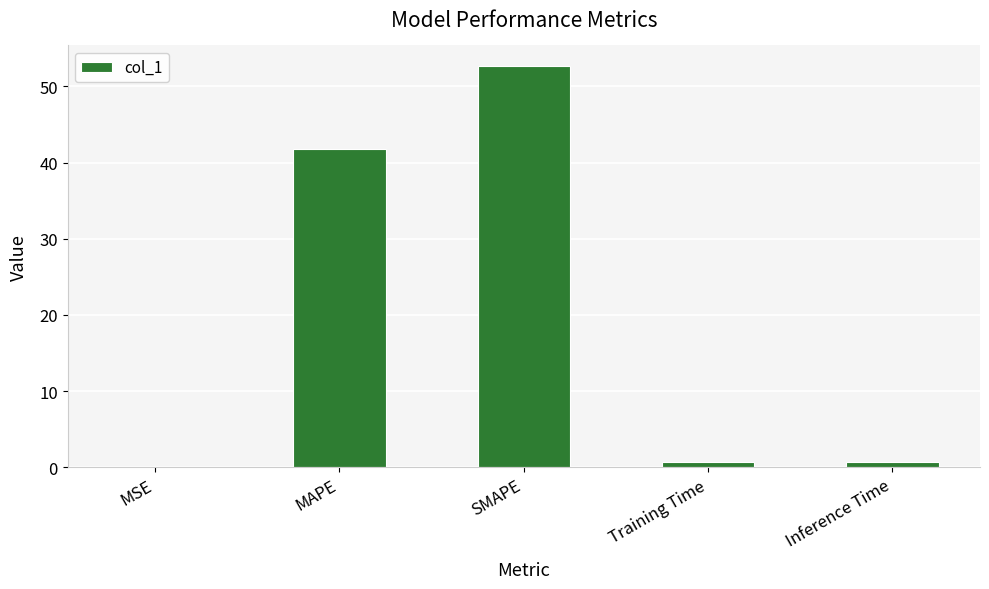

Is it true that the value at MAPE is 41.7?

True